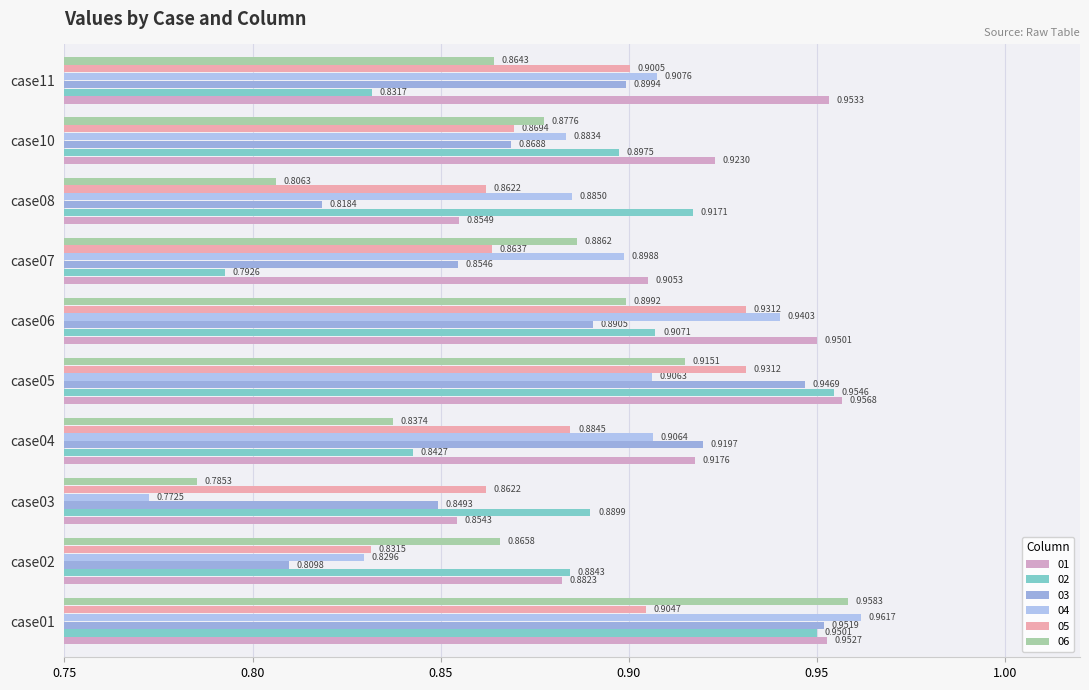

Count the number of categories in the chart.

10